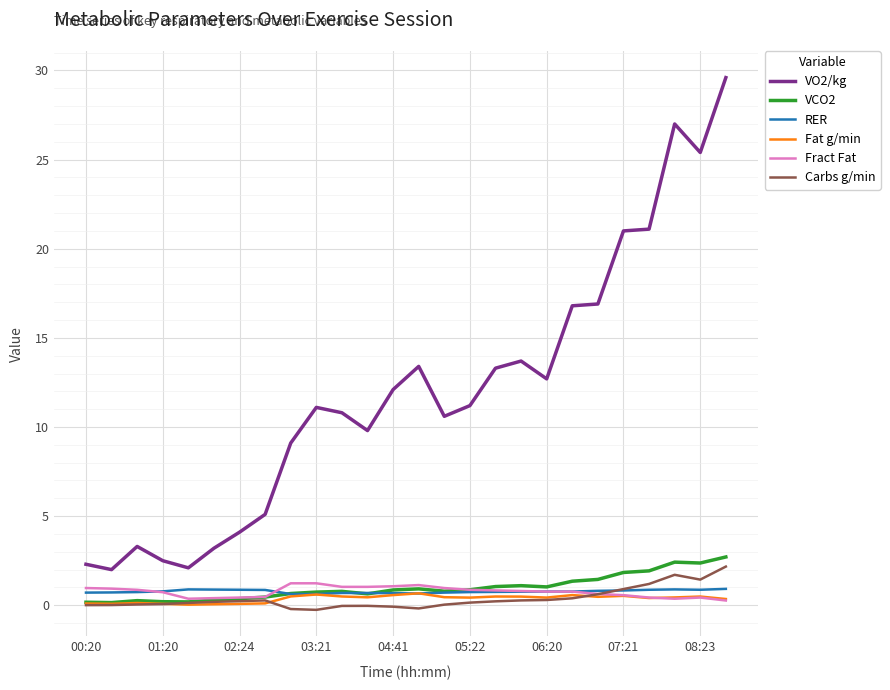

Which series has the largest range (max minus min)?

VO2/kg